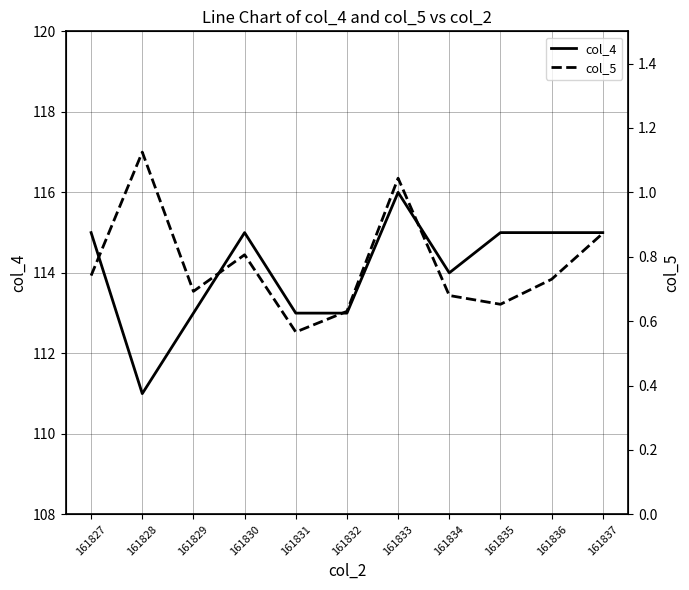

True or false: col_5 and col_4 intersect in this chart.

False